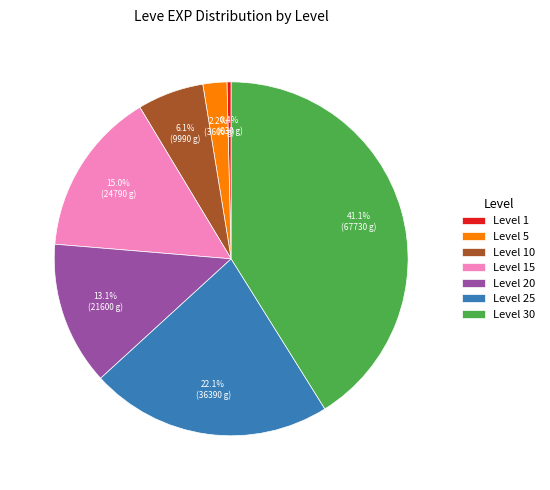

To the nearest percent, what portion does Level 20 represent?

13%